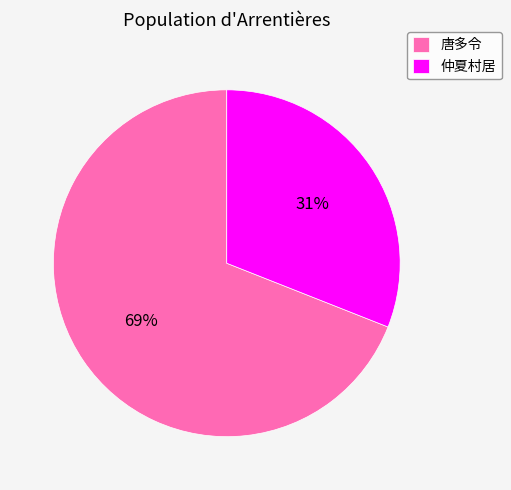

True or false: 仲夏村居 accounts for 19% of the total.

False